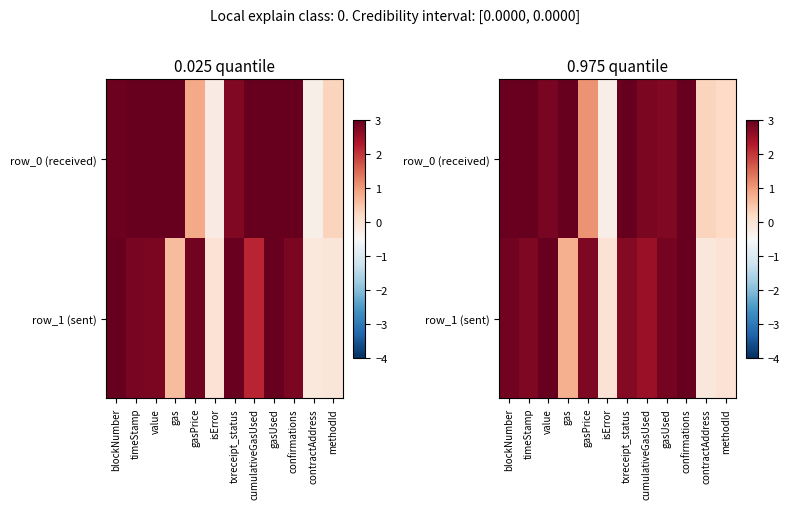

At which category is the sum across all series the highest?

confirmations